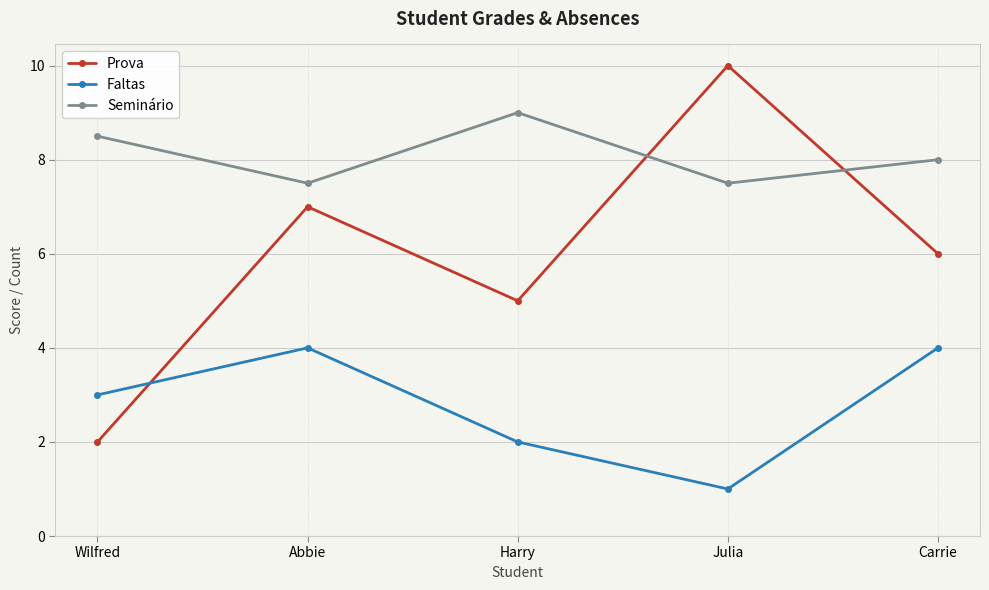

What is the spread (max minus min) of values at Abbie?

3.5